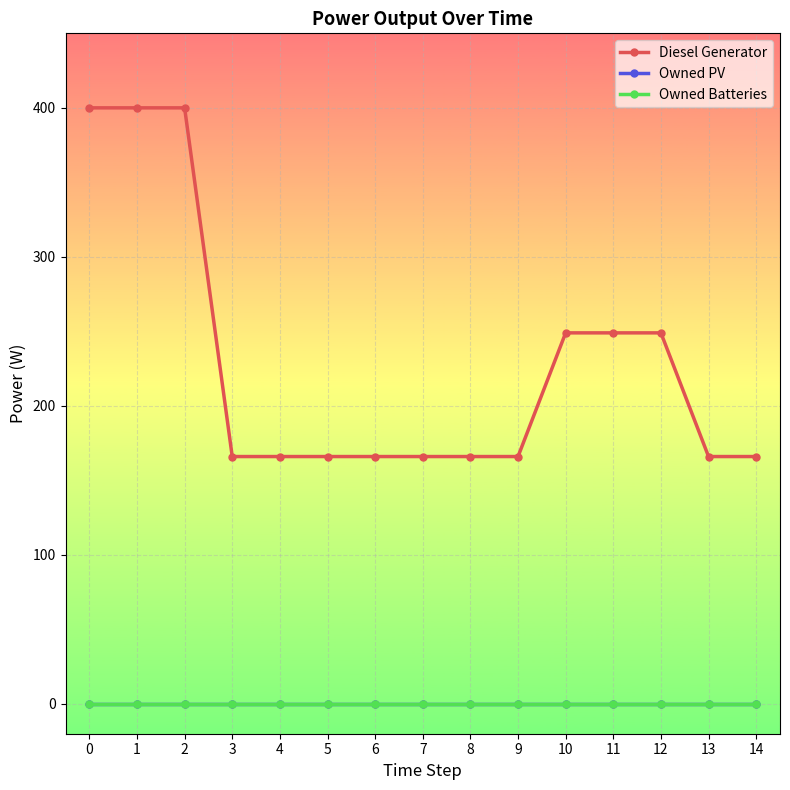

What is the difference between the highest and lowest values at 7?

166